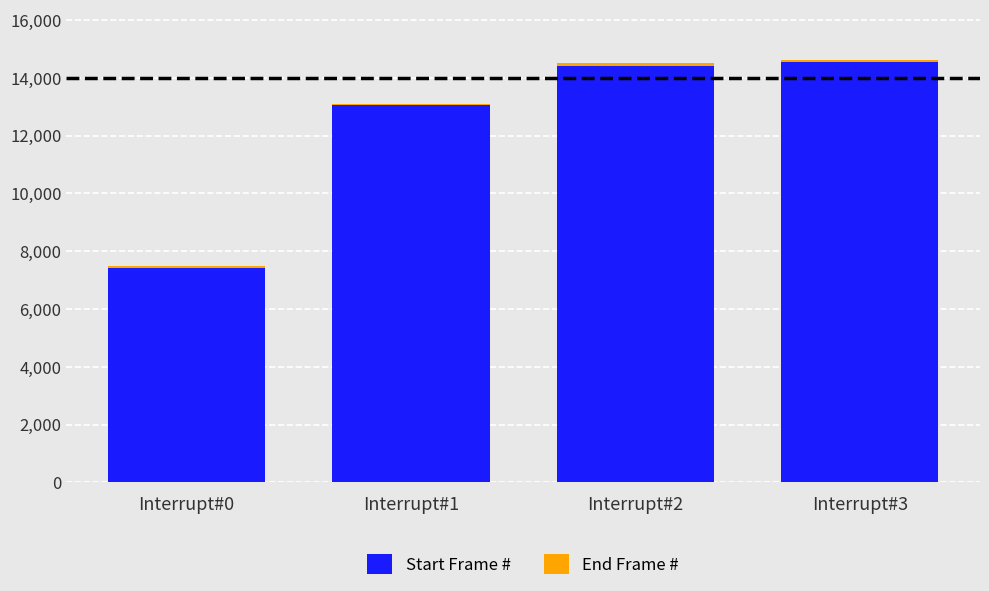

Is it true that Start Frame # equals 5163 at Interrupt#3?

False